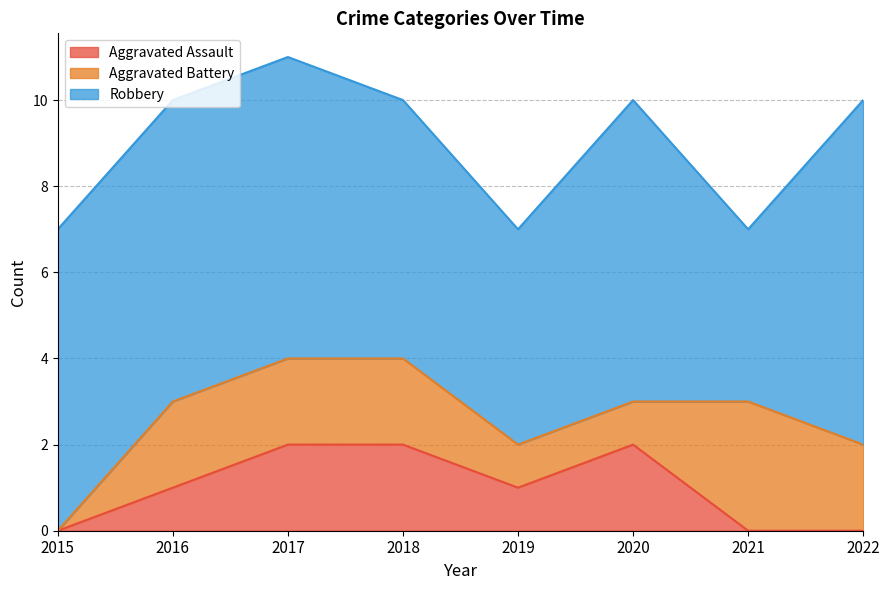

The value of Aggravated Battery at 2017 is 2. True or false?

True